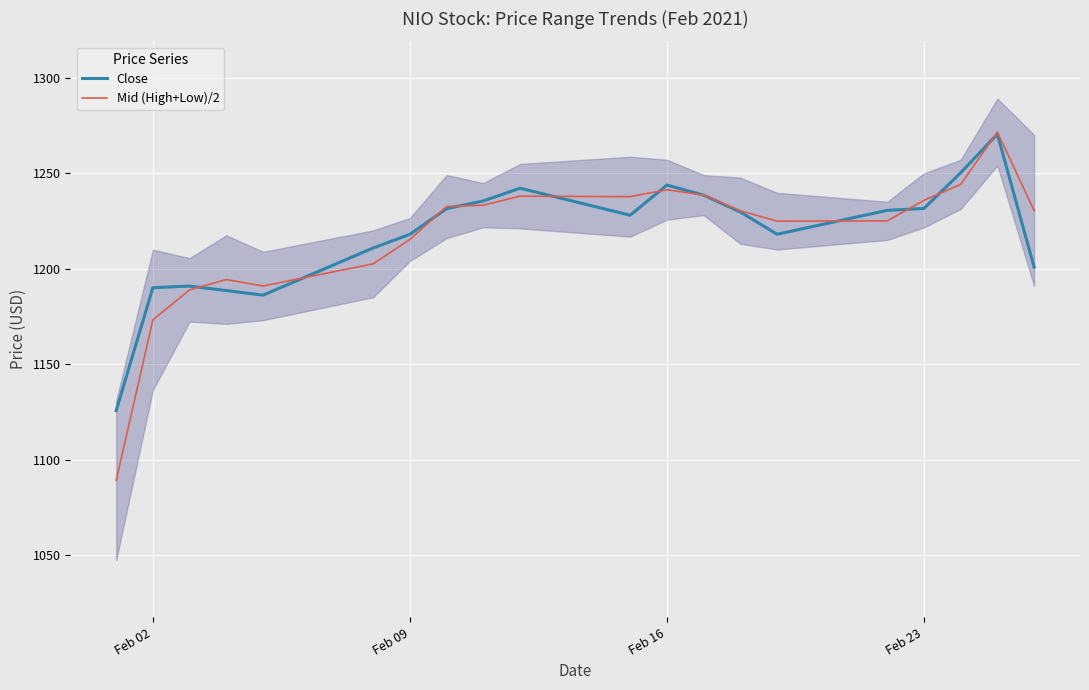

Which series has the largest range (max minus min)?

Mid (High+Low)/2